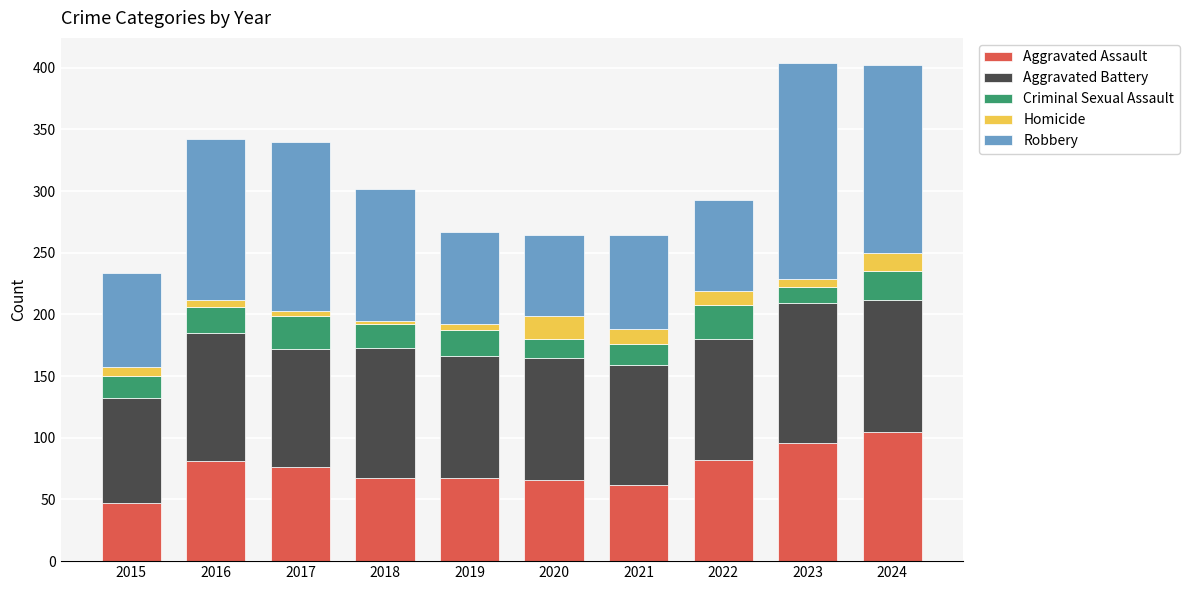

The value of Aggravated Assault at 2022 is 82. True or false?

True